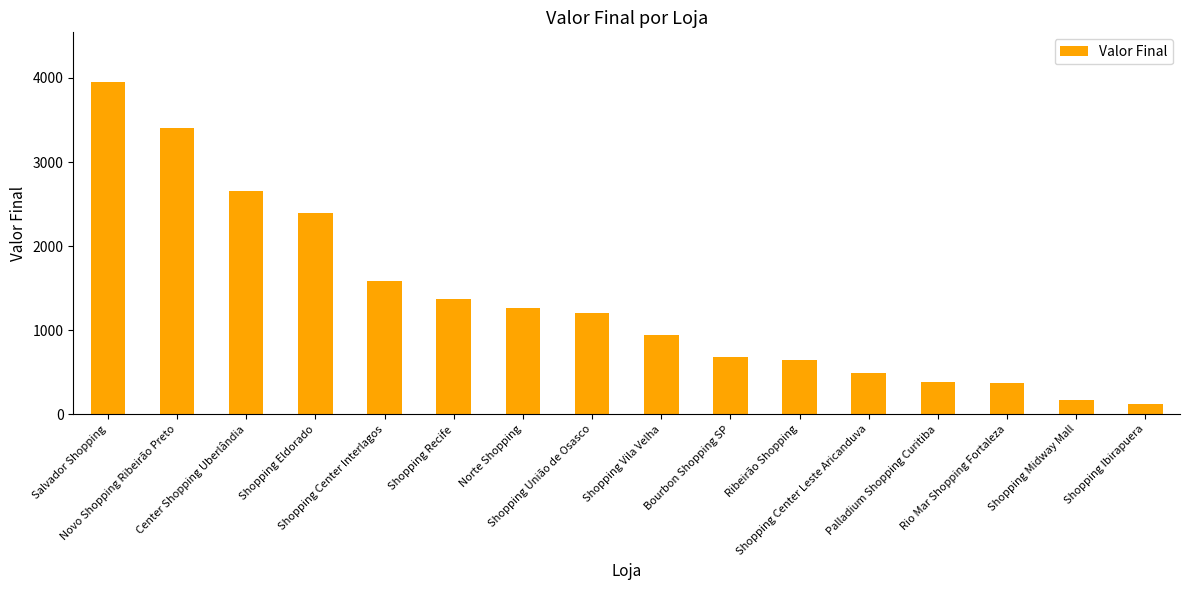

What is the label of the 15th bar from the left?

Shopping Midway Mall